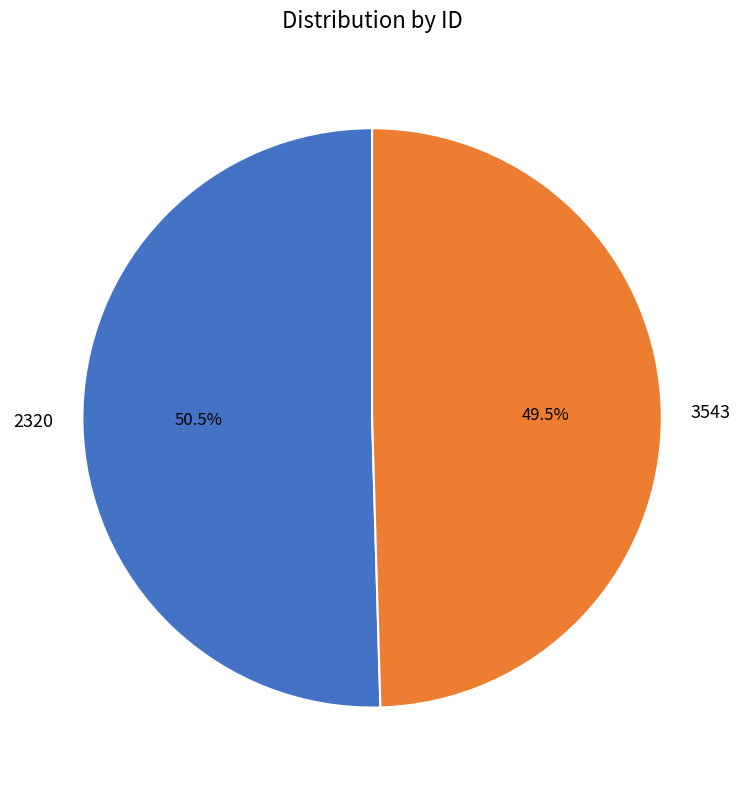

Does any single category account for the majority?

Yes